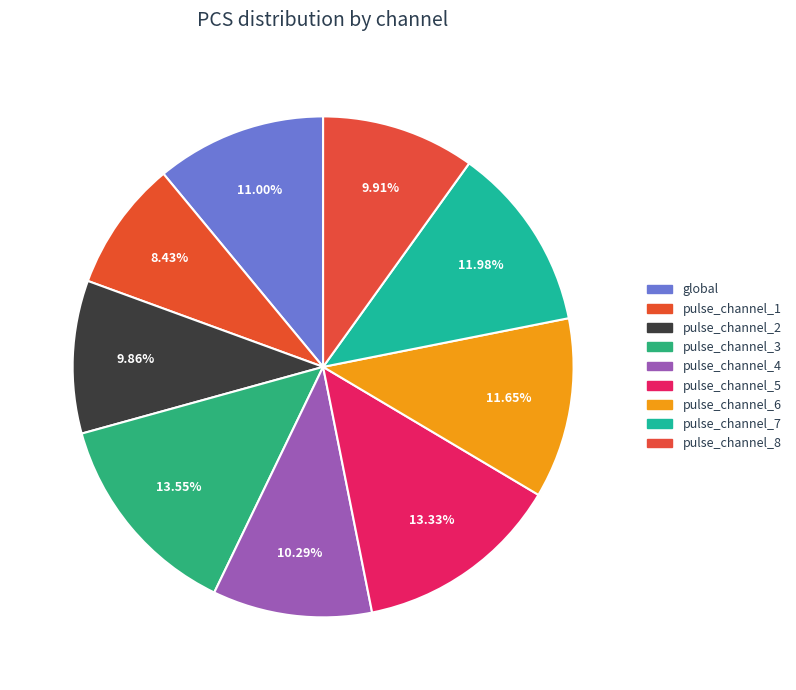

What is the total percentage of pulse_channel_1 and pulse_channel_7?

20.4%